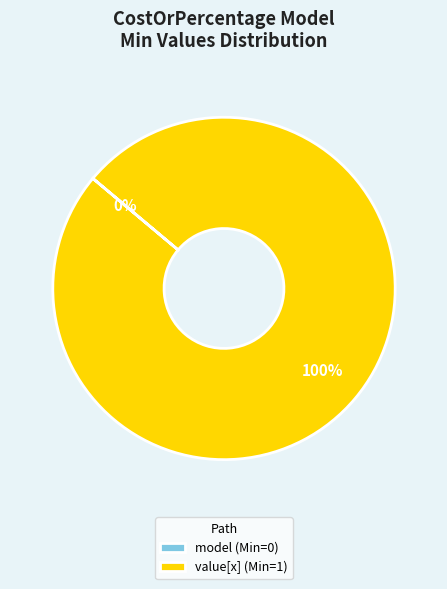

The shr-core-CostOrPercentage-model slice represents 1% of the pie. True or false?

False